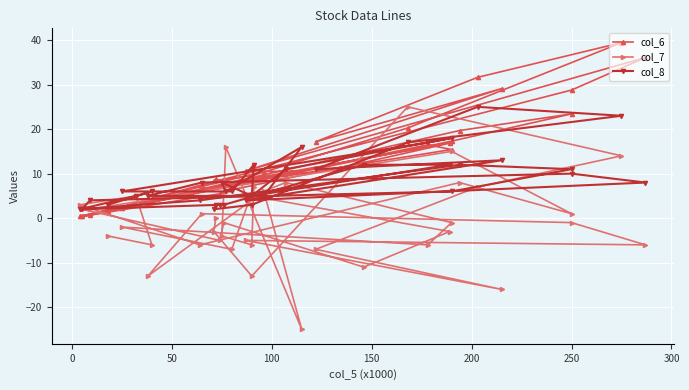

True or false: col_7 and col_8 intersect in this chart.

True